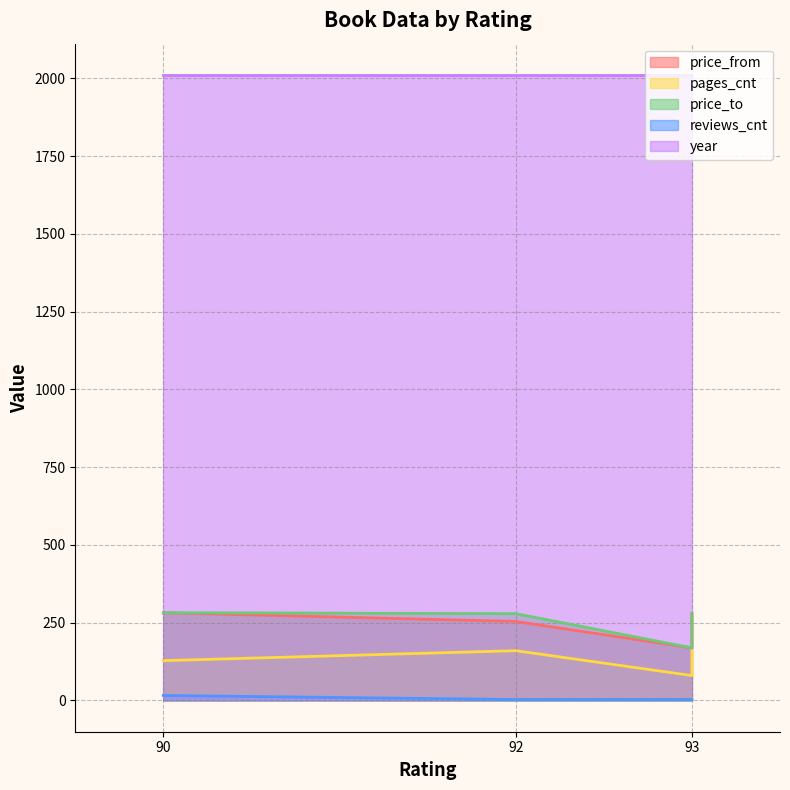

Reading left to right, list all the values displayed in this chart.

price_from: 281	254	169	279	282
pages_cnt: 128	160	80	160	128
price_to: 282	279	169	279	282
reviews_cnt: 16	3	3	3	16
year: 2011	2011	2011	2011	2011